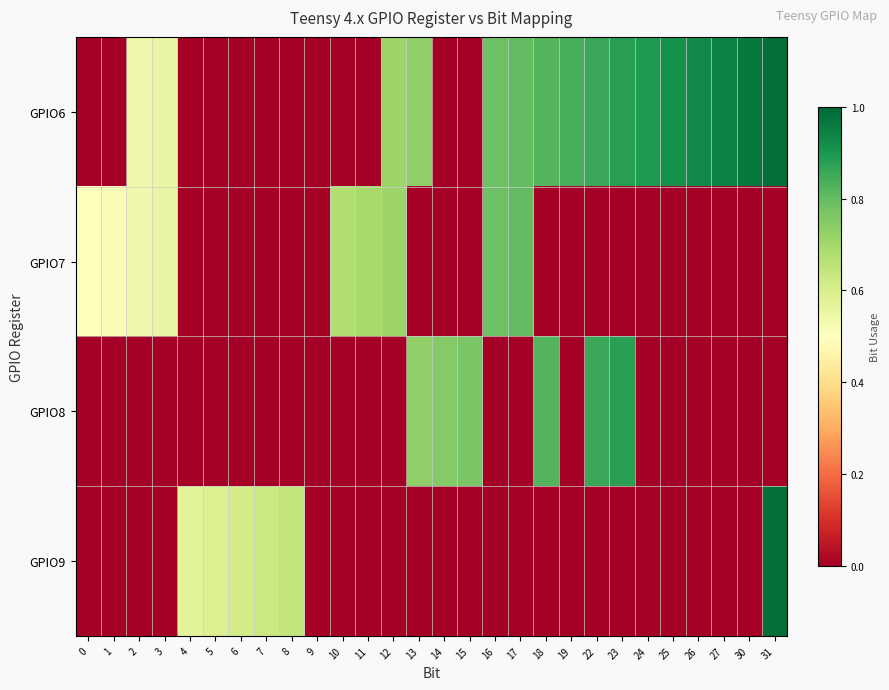

Count the number of categories in the chart.

28